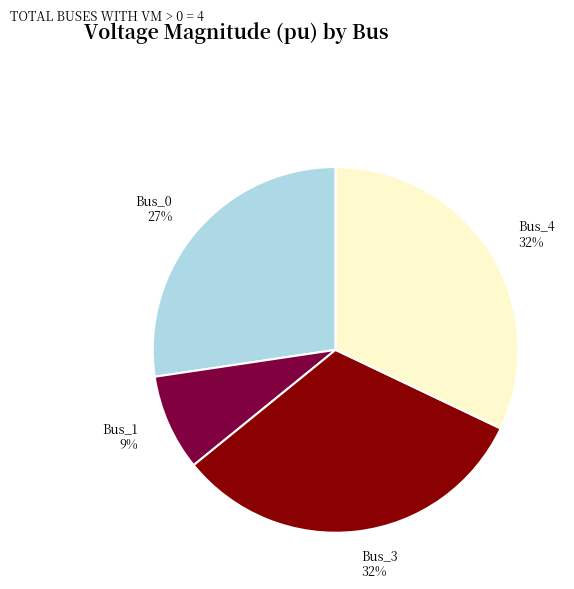

What is the ratio of the value at Bus_1 to the value at Bus_4?

0.3